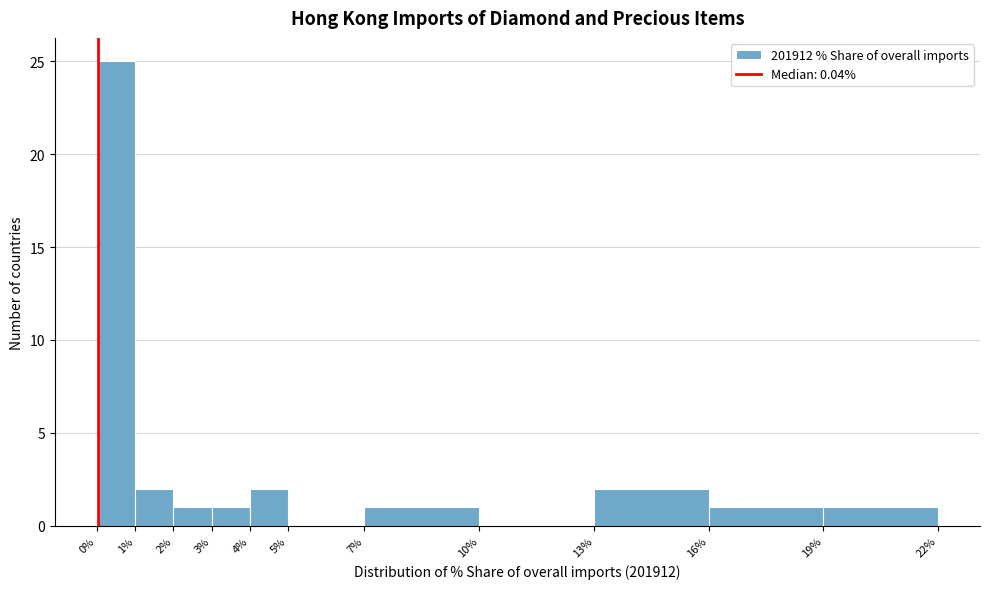

How tall is the bar that spans 1% to 2% on the x-axis? The values are not printed on the chart, so give them approximately, as read against the axis.

2